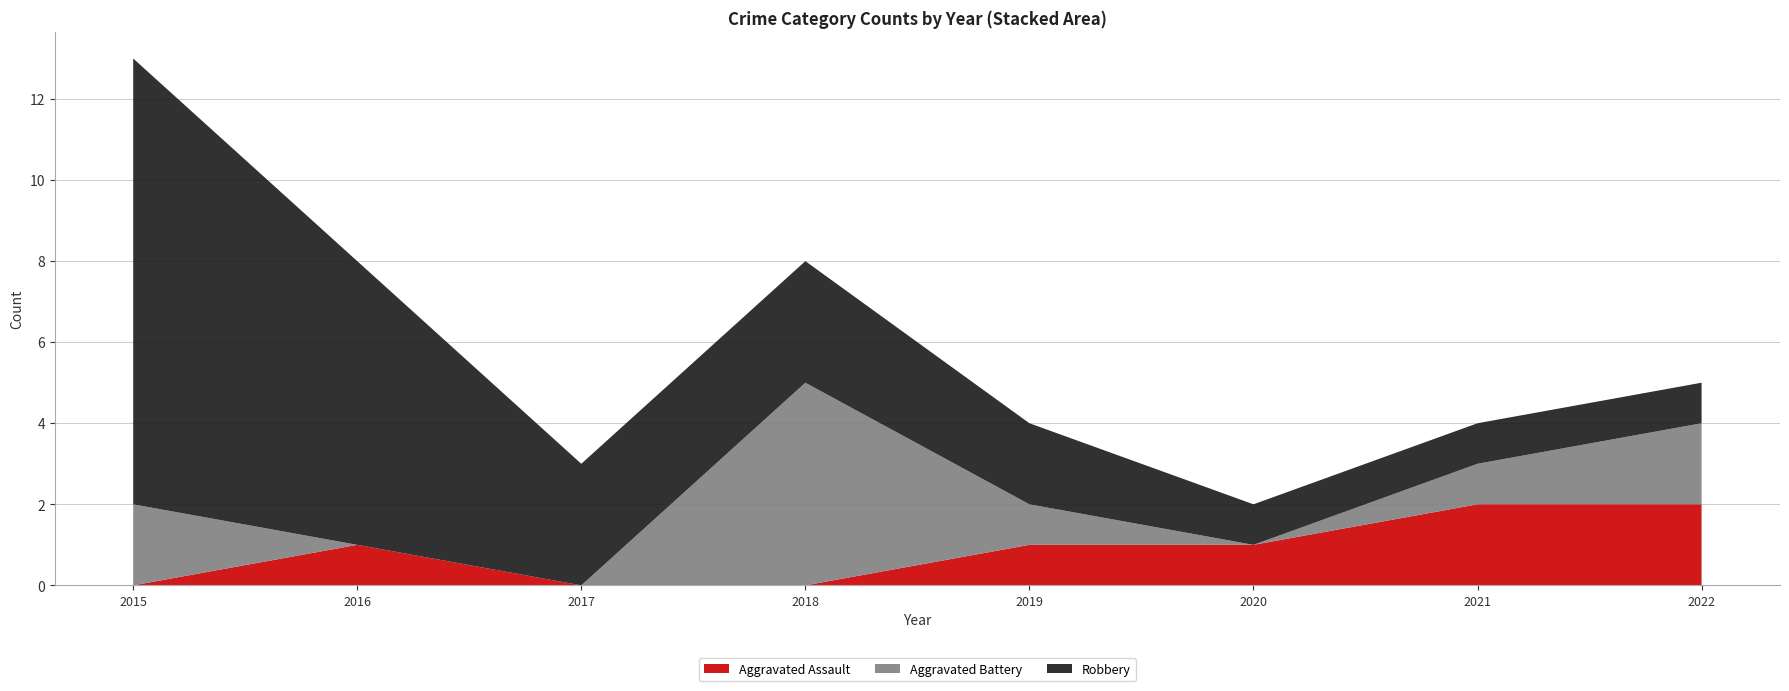

Reading left to right, what are all the values shown in this chart?

Aggravated Assault: 0	1	0	0	1	1	2	2
Aggravated Battery: 2	0	0	5	1	0	1	2
Robbery: 11	7	3	3	2	1	1	1